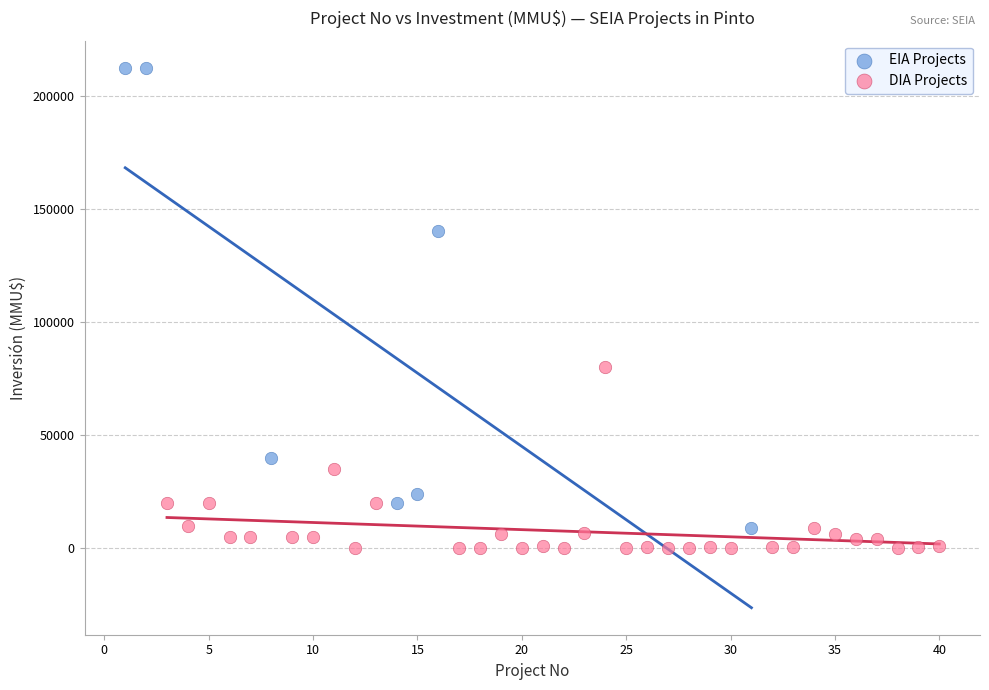

What are all the series names shown in the legend?

EIA Projects, DIA Projects